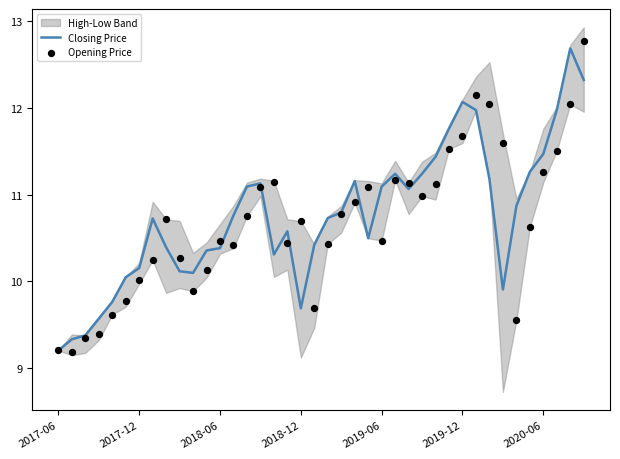

What is the highest value of the Closing Price series?

12.7